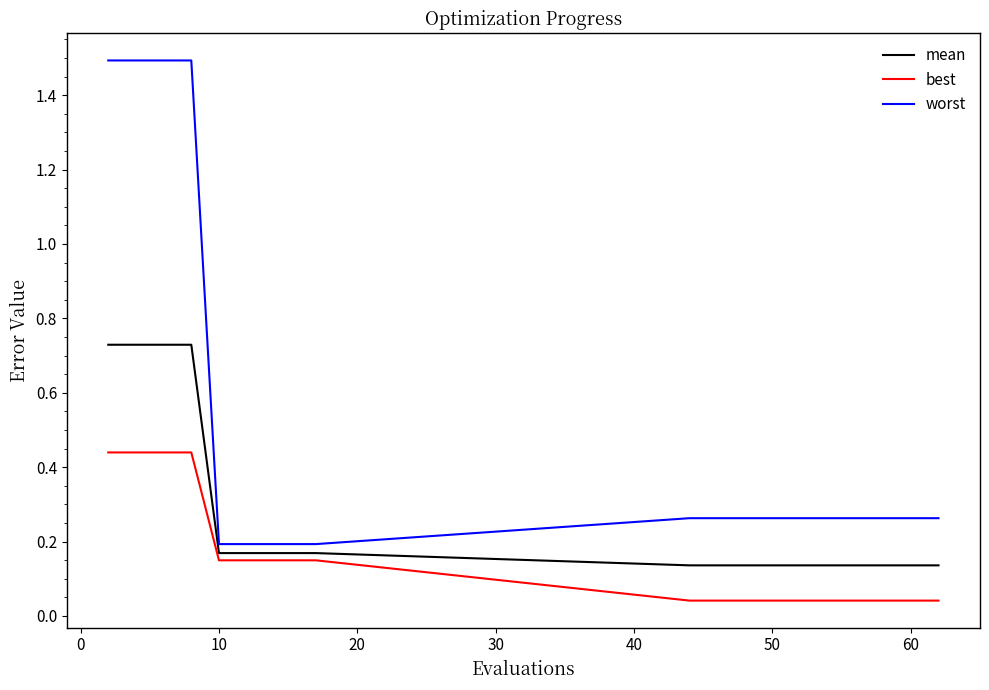

List the series in order of their peak value, highest first.

worst, mean, best